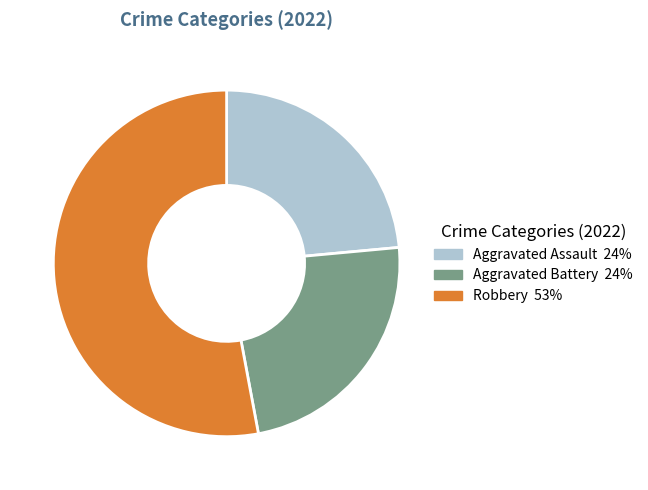

Is there a majority slice in this chart?

Yes